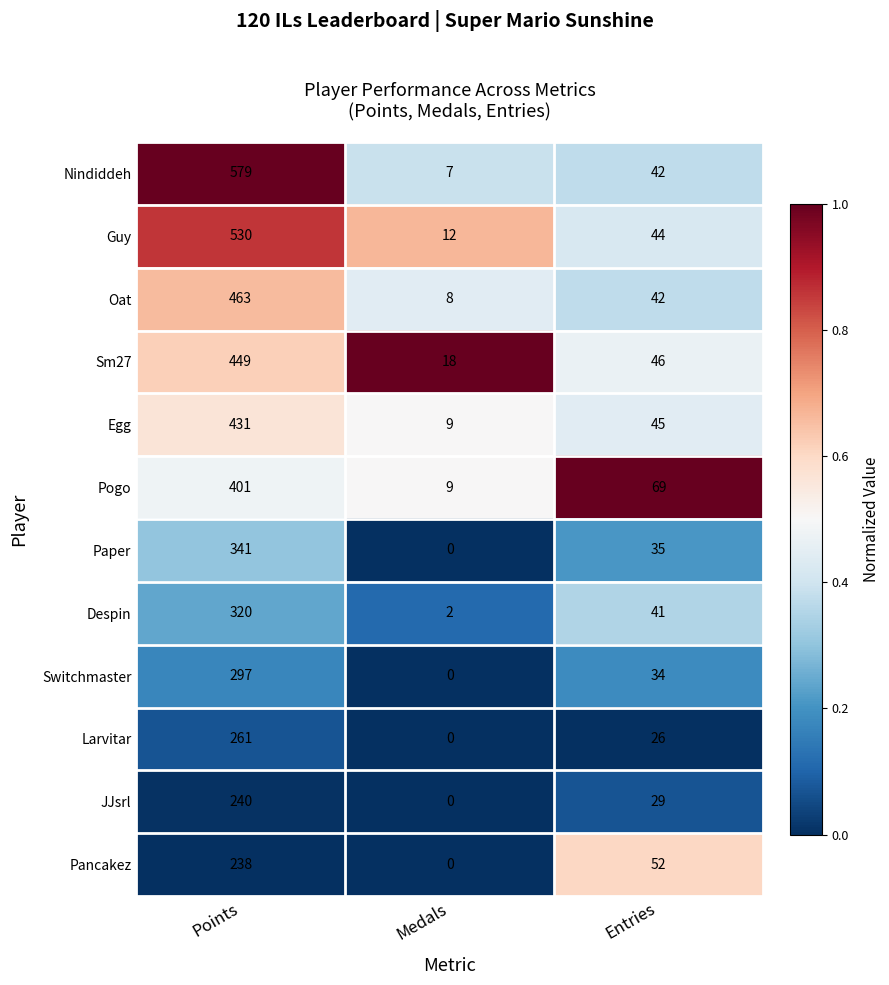

List the labels in order of Pogo value, smallest first.

Medals, Entries, Points